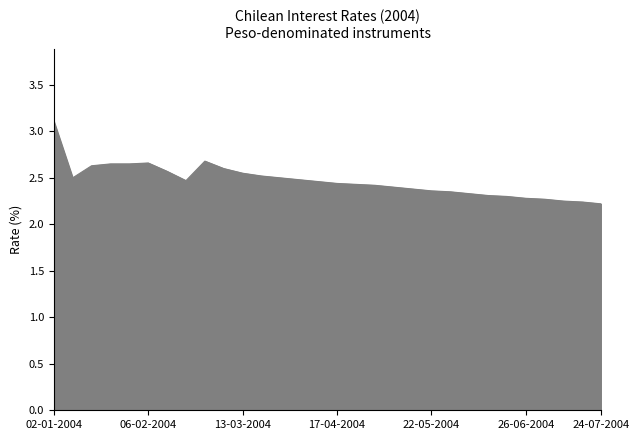

What is the difference between the maximum and minimum values?

0.9